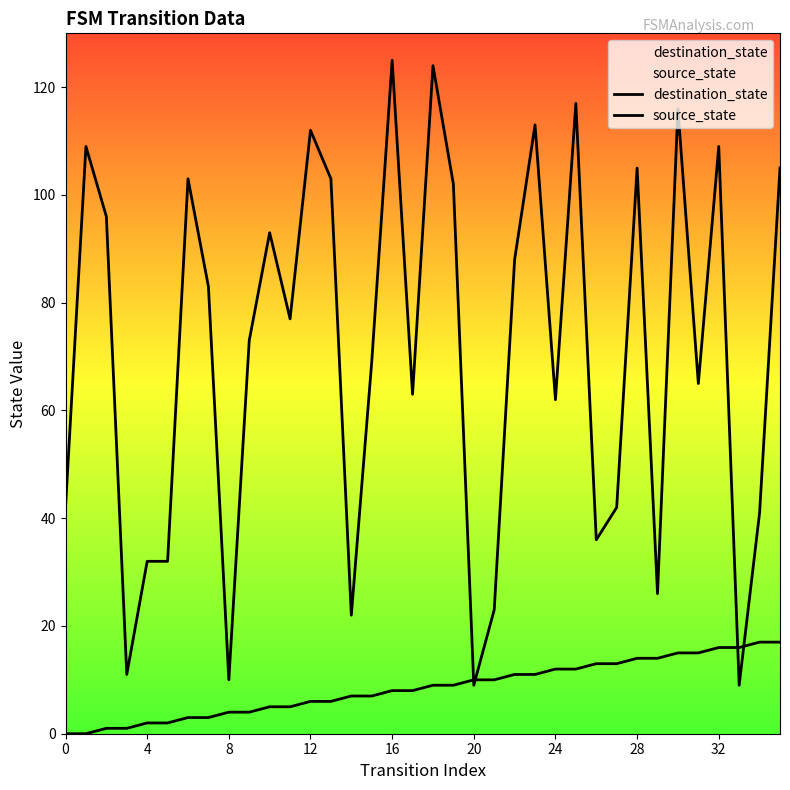

True or false: source_state has more than 2 points higher than both neighbors.

False